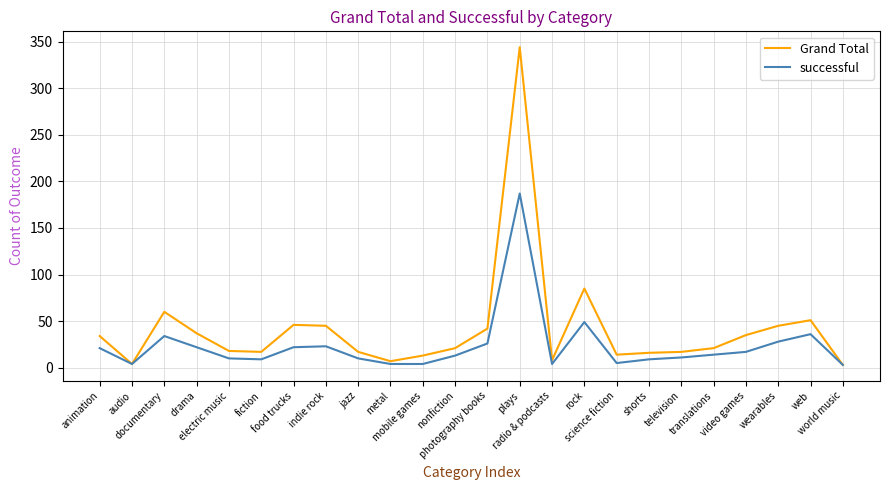

Rank the series by their average value, from highest to lowest.

Grand Total, successful